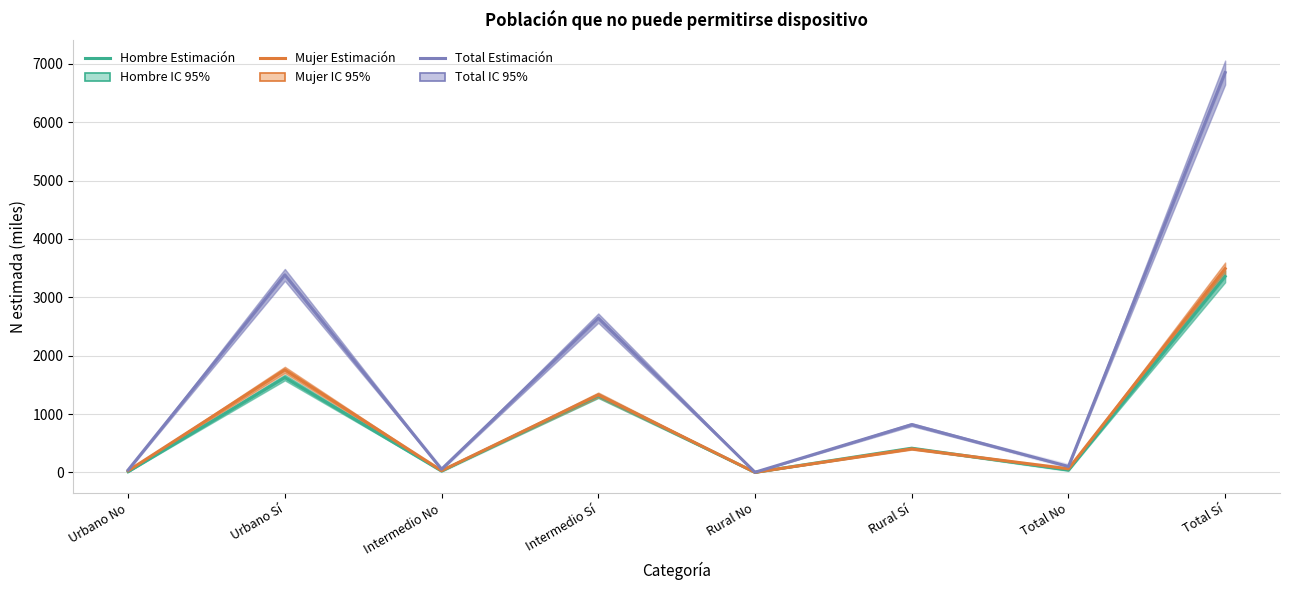

In Hombre (Estimación), how many points are lower than both neighbors (excluding endpoints)?

3